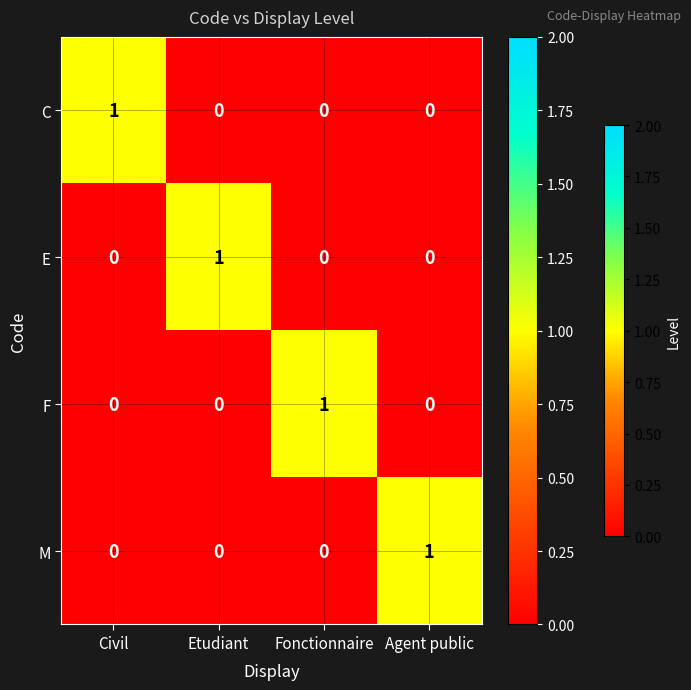

At how many categories does at least one series exceed 0?

4